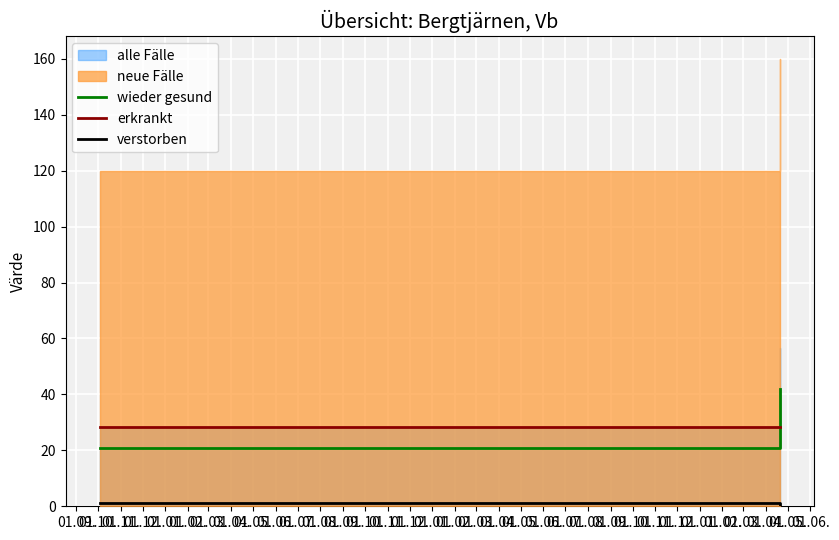

How many values in the verstorben series are below 1?

1